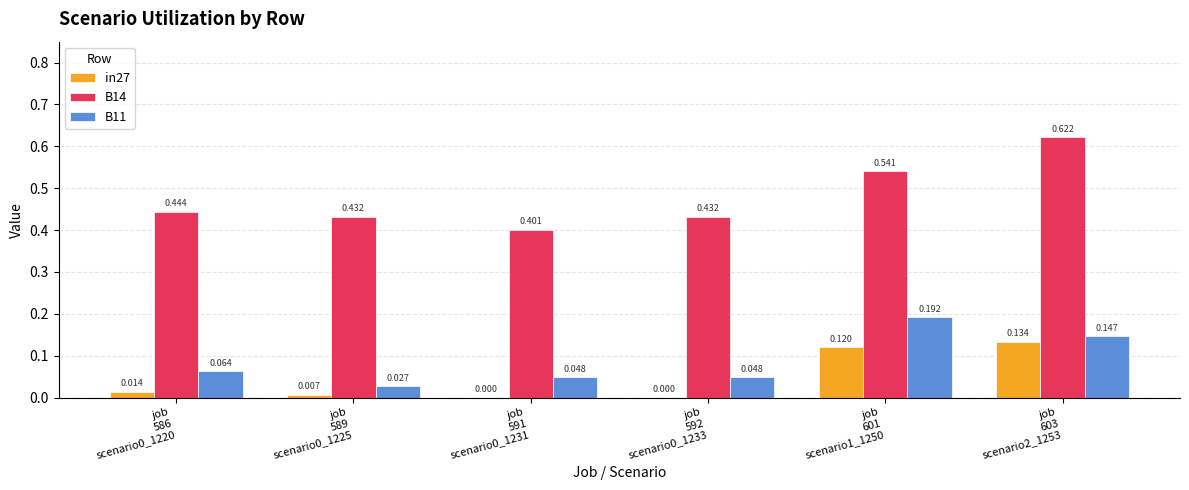

What is the label of the 6th bar from the left?

job
603
scenario2_1253